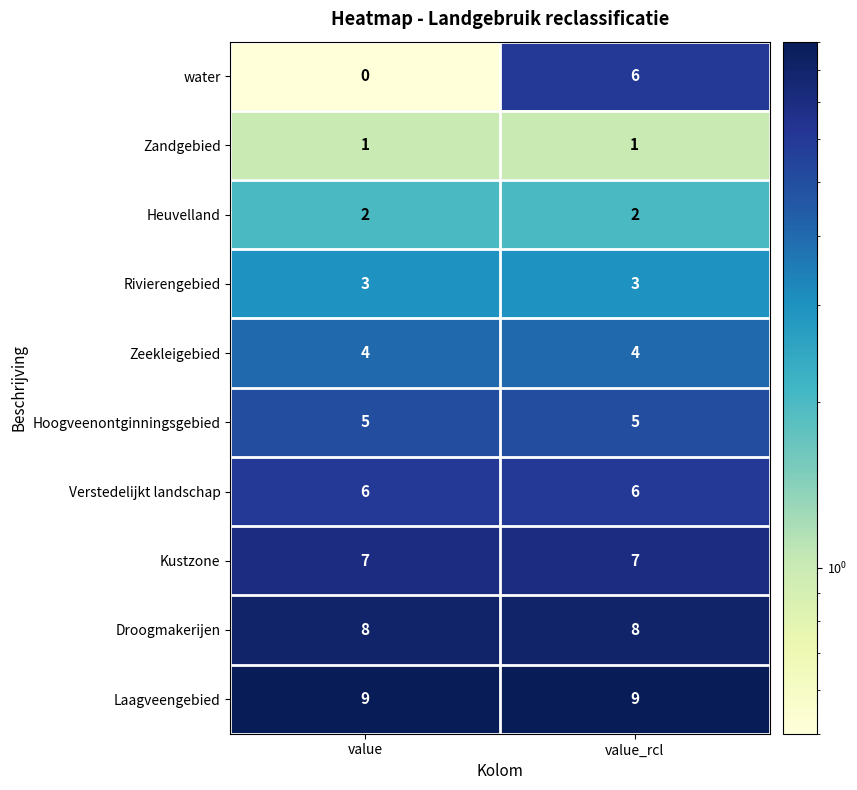

What is the maximum value shown in the chart?

9